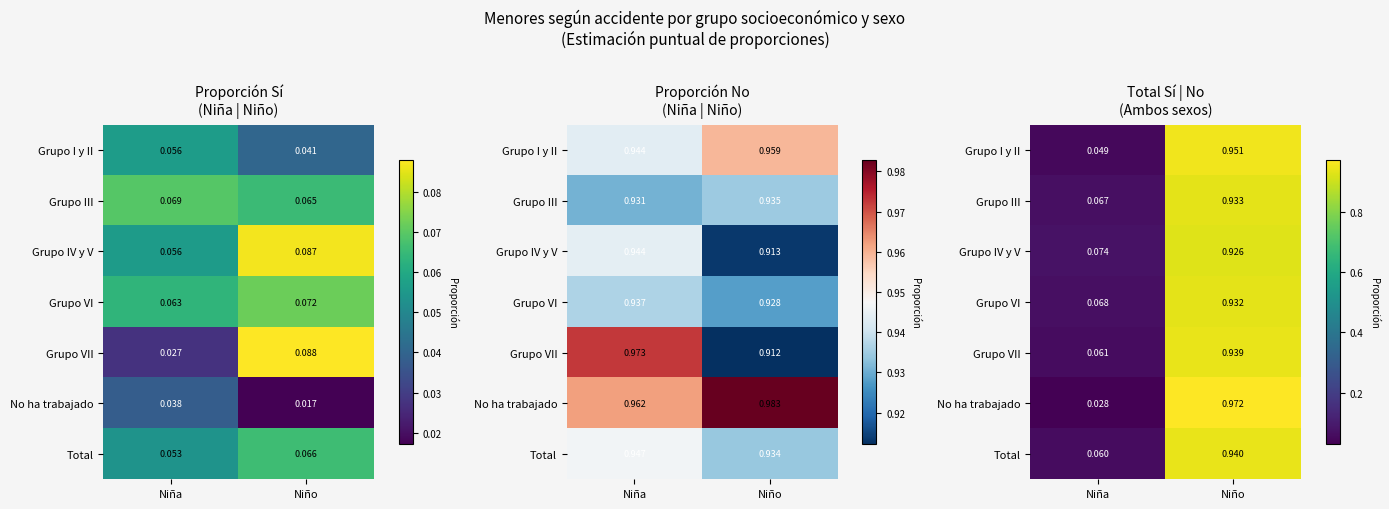

What is the average value of the Grupo III series?

0.5